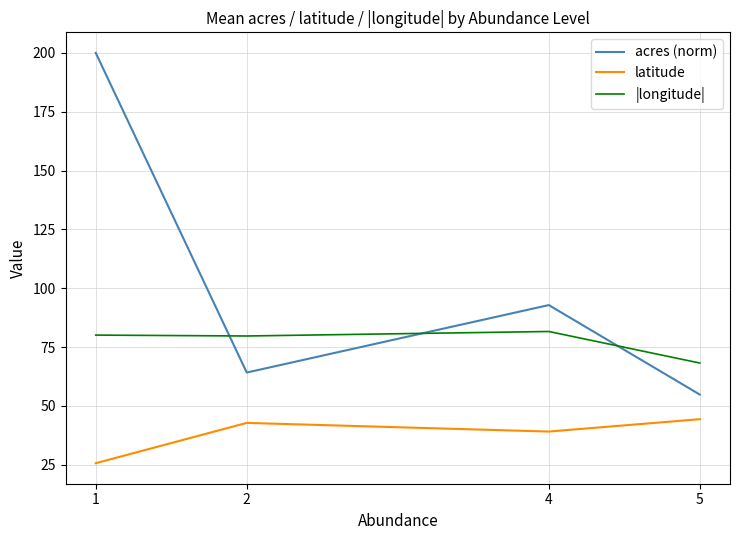

At which label does acres (norm) reach its minimum?

5